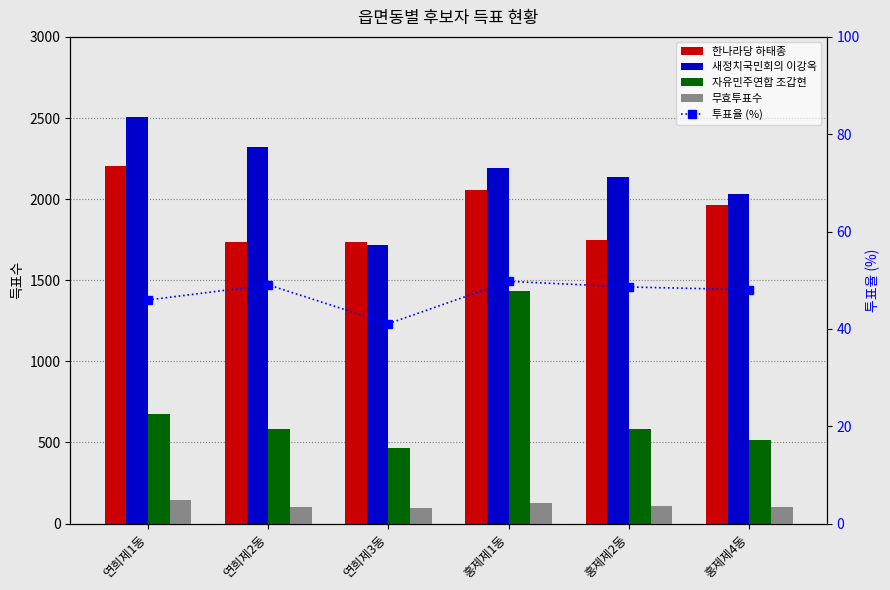

What is the total value across all series at 홍제제1동?

5857.8